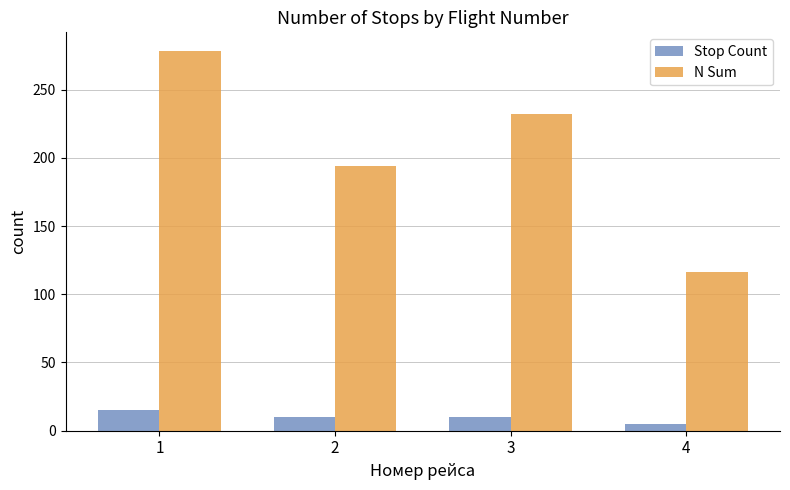

What is the difference between the maximum and minimum values in the Stop Count series?

10